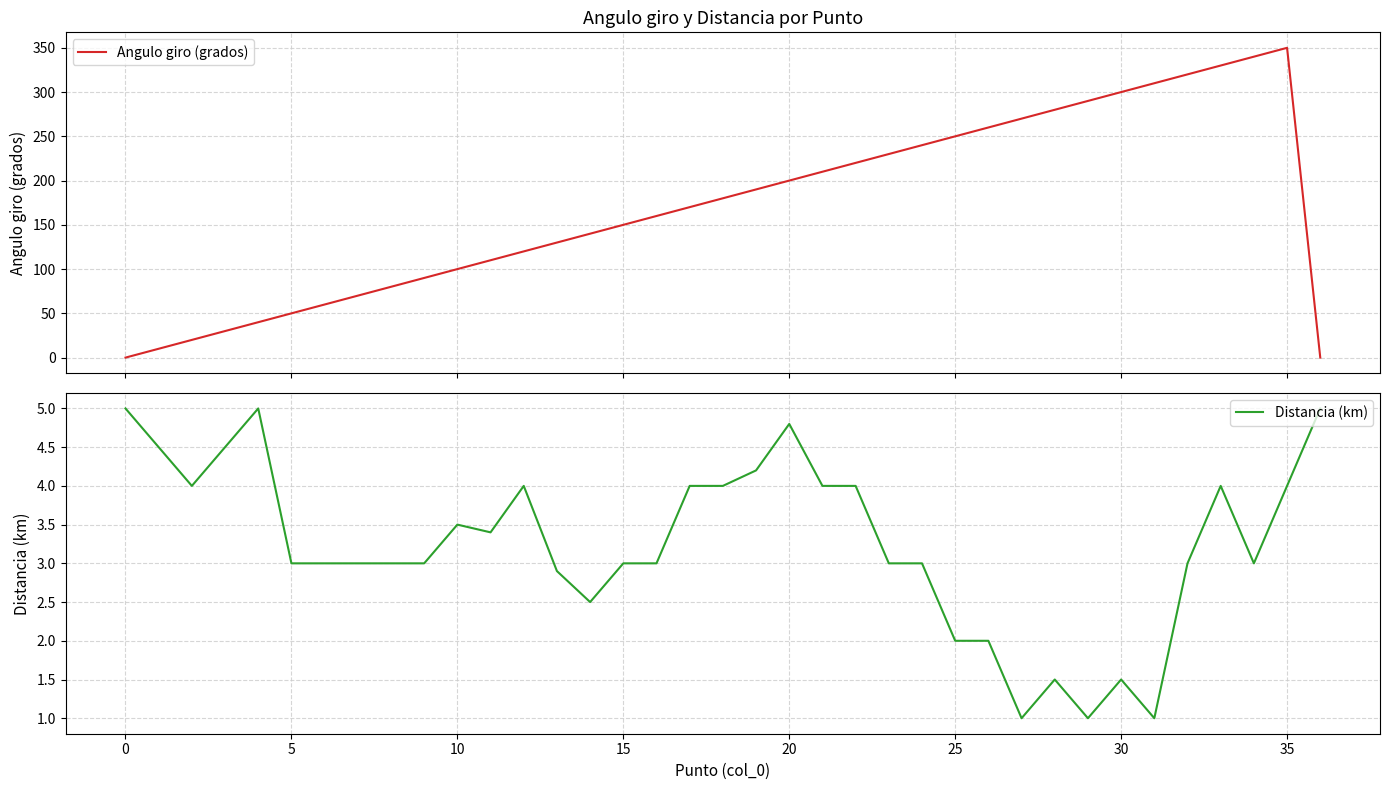

What is the lowest value of the Distancia (km) series?

1.0